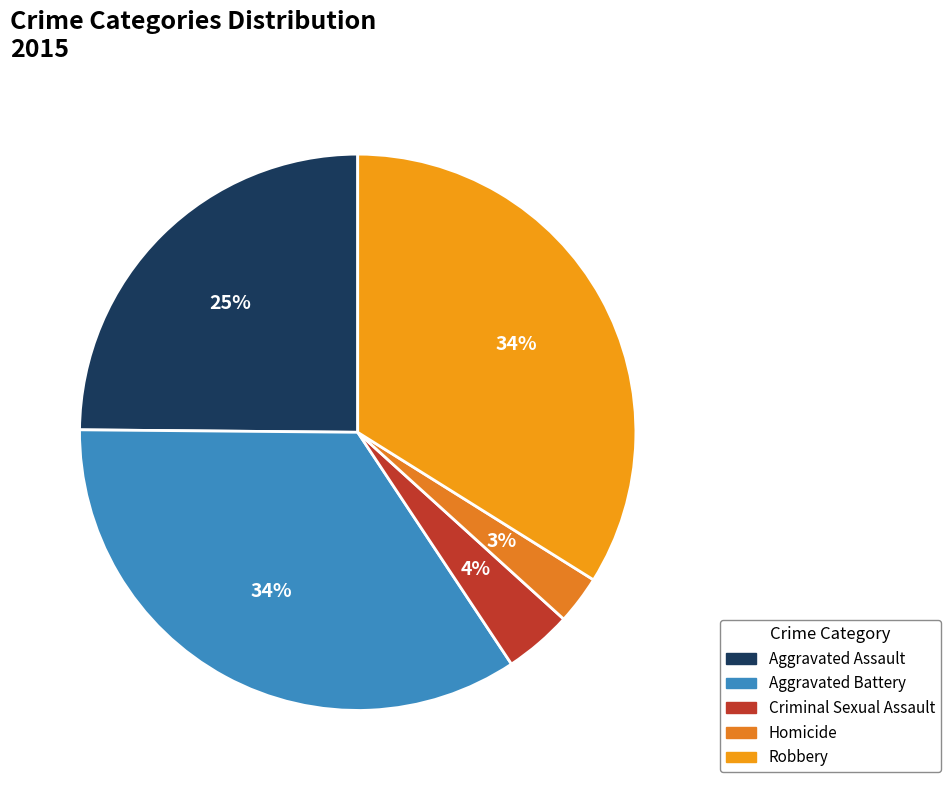

Which category has the biggest portion of the pie?

Aggravated Battery